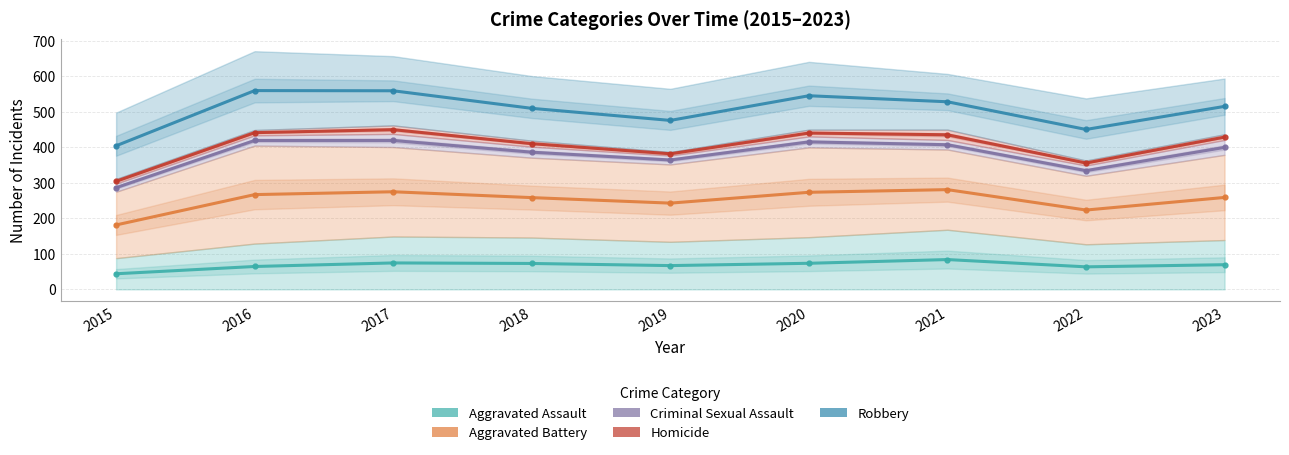

Reading right to left, extract all data points from this chart.

Aggravated Assault: 69.5	63.5	84.0	73.5	67.0	73.0	74.5	64.5	44.0
Aggravated Battery: 259.0	223.5	281.0	273.5	243.0	258.5	275.0	267.0	181.5
Criminal Sexual Assault: 400.0	334.5	407.5	415.5	364.5	386.5	419.5	419.5	286.5
Homicide: 429.0	356.0	435.5	440.5	382.0	410.5	450.0	441.5	304.5
Robbery: 515.5	450.5	528.5	545.5	476.0	510.0	559.5	560.0	404.5